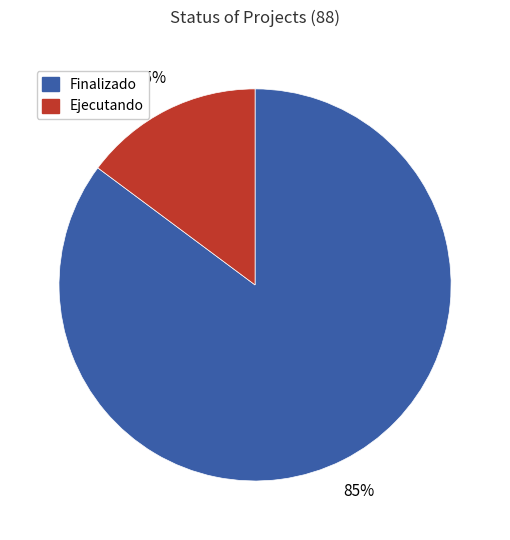

What is the largest slice in the pie chart?

Finalizado